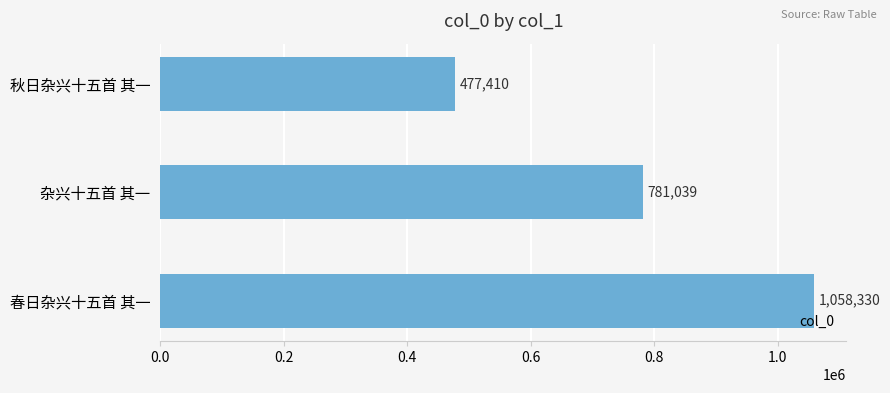

Between 春日杂兴十五首 其一 and 杂兴十五首 其一, which is larger?

春日杂兴十五首 其一